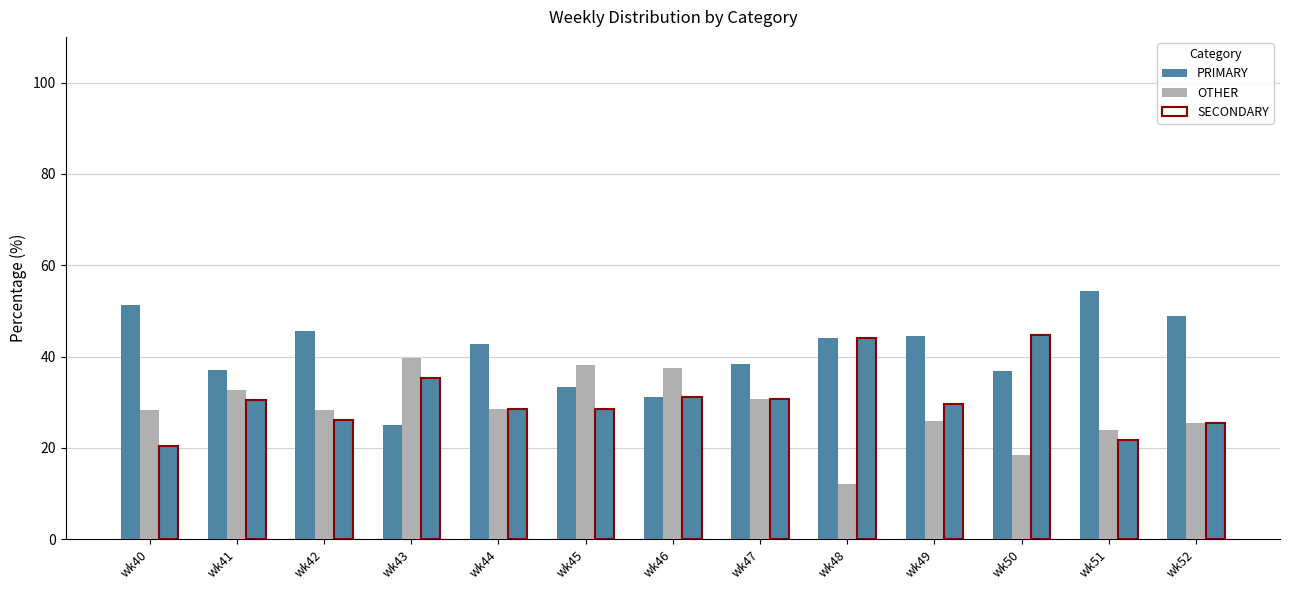

The OTHER series shows 59.6 at wk46. True or false?

False